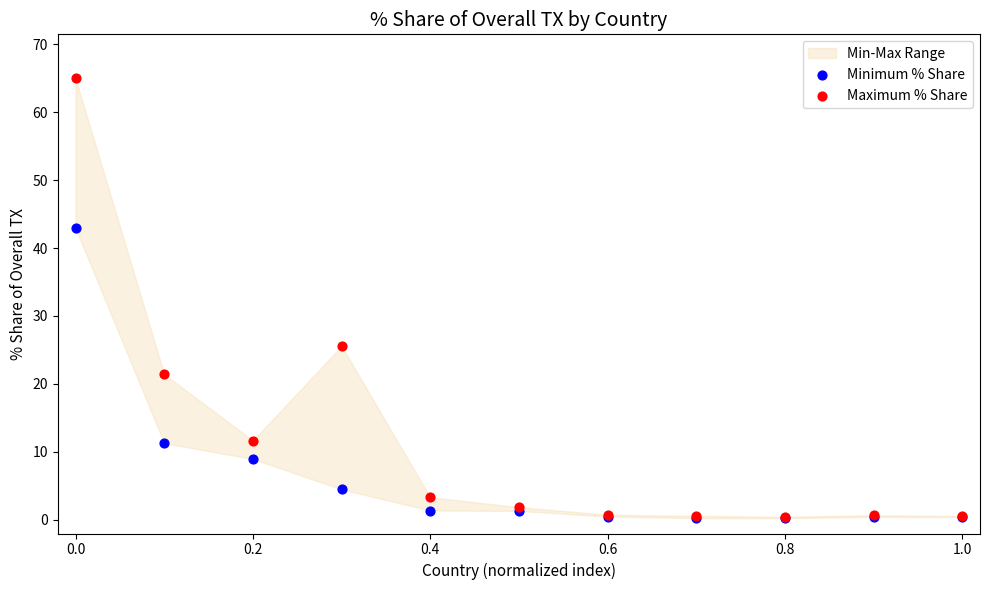

Which series contains the highest Y value?

Maximum % Share